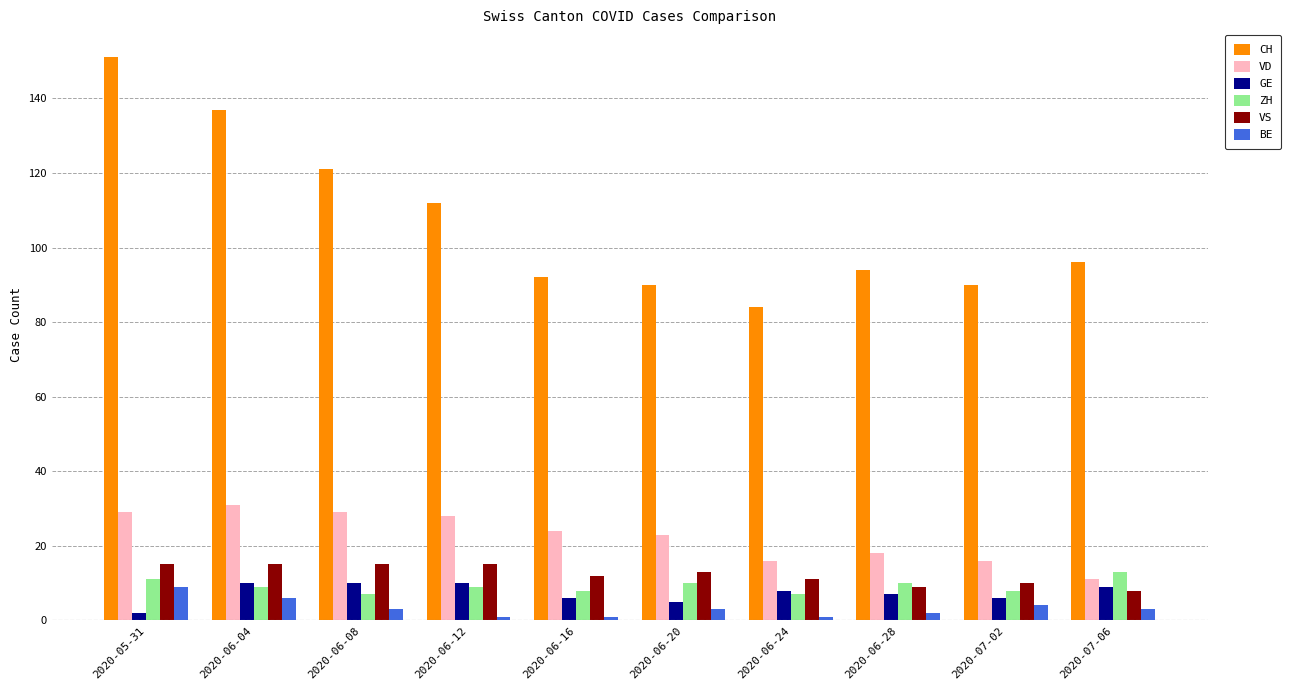

Is it true that VD equals 18 at 2020-07-06?

False